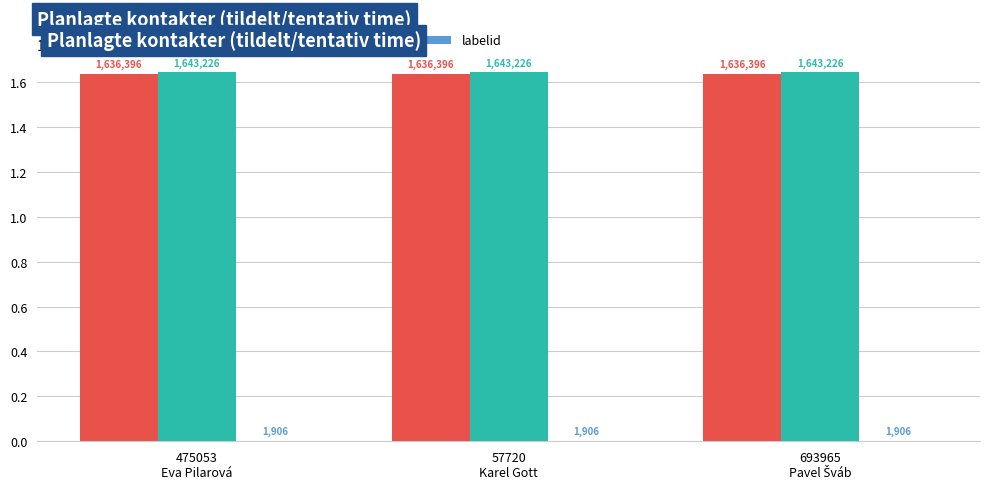

What is the greatest value displayed?

1643226